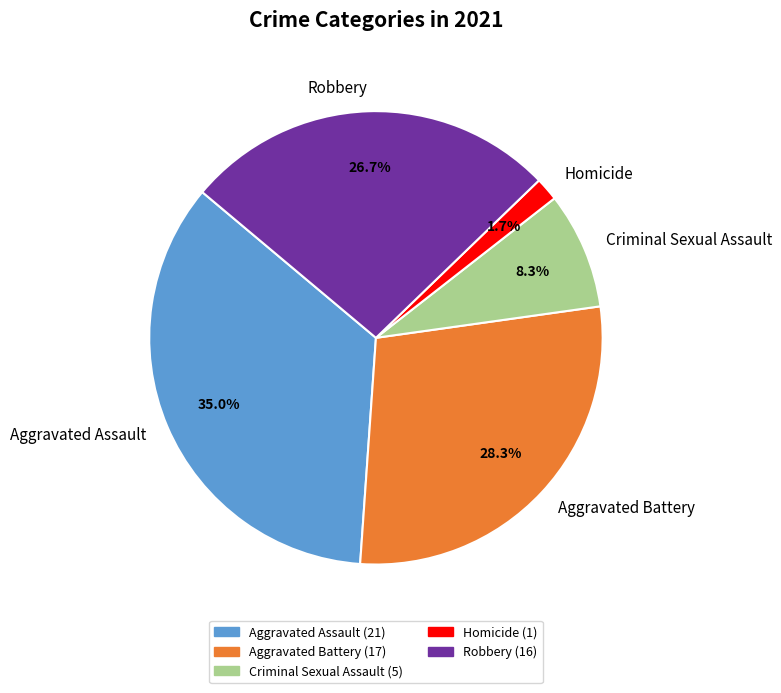

To the nearest percent, what percentage of the pie is Criminal Sexual Assault?

8%